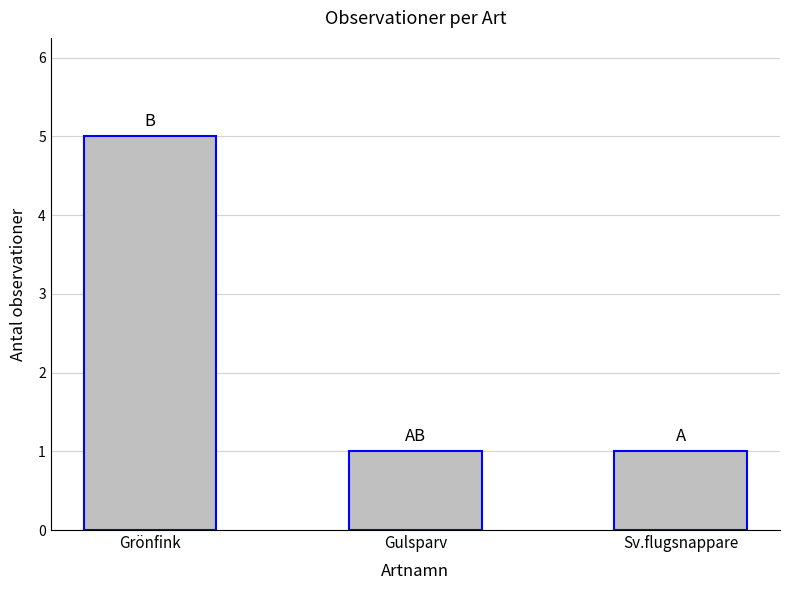

What position from the left is Gulsparv?

2